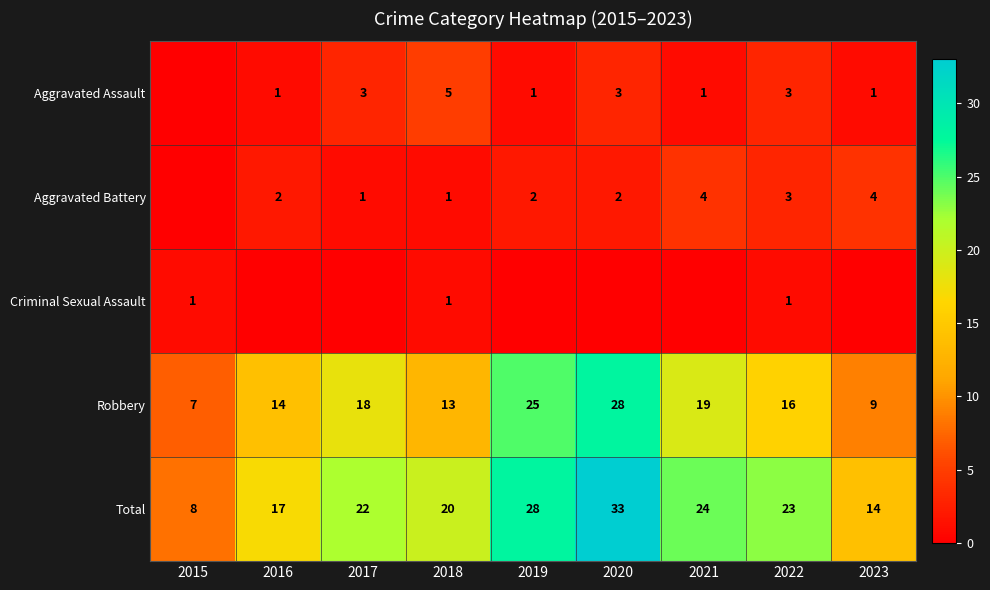

The Aggravated Battery series shows 0 at 2016. True or false?

False